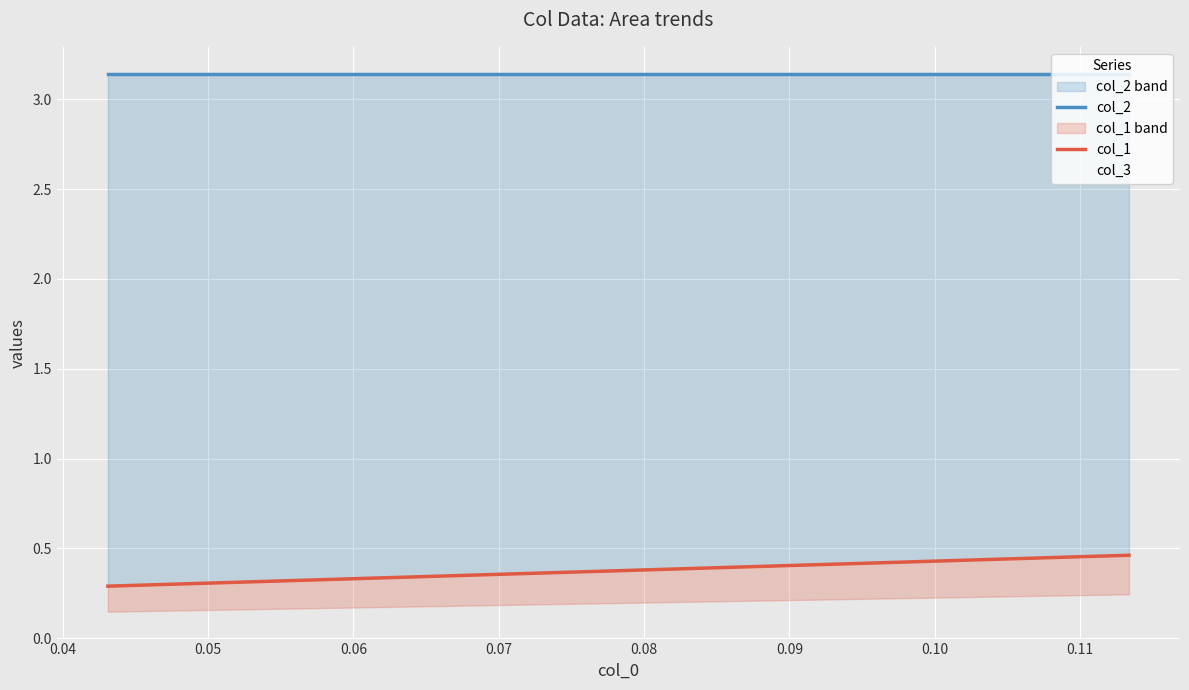

What is the value of the col_2 point at the 2nd from the left?

3.1